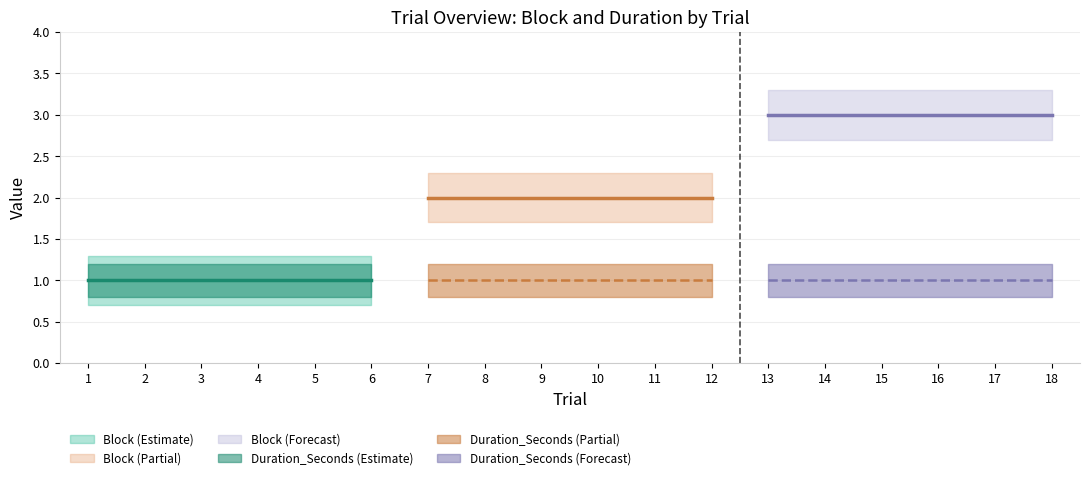

What is the sum of the Block values at 14 and 17?

6